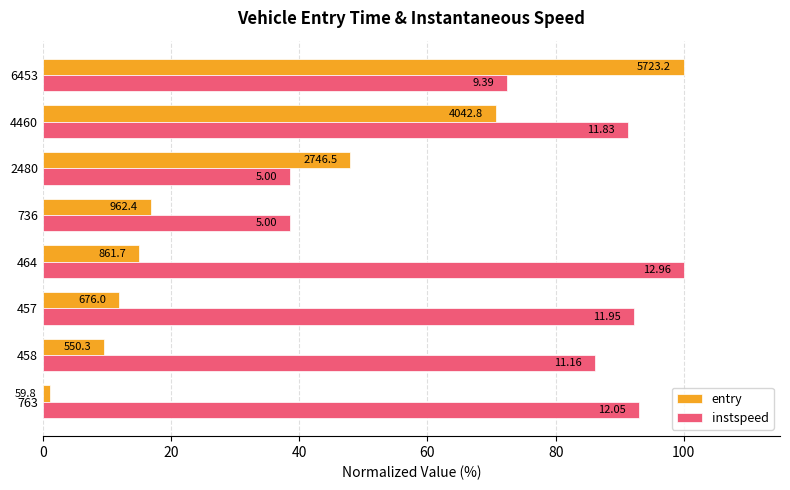

Rank the series by their maximum value, from highest to lowest.

entry, instspeed